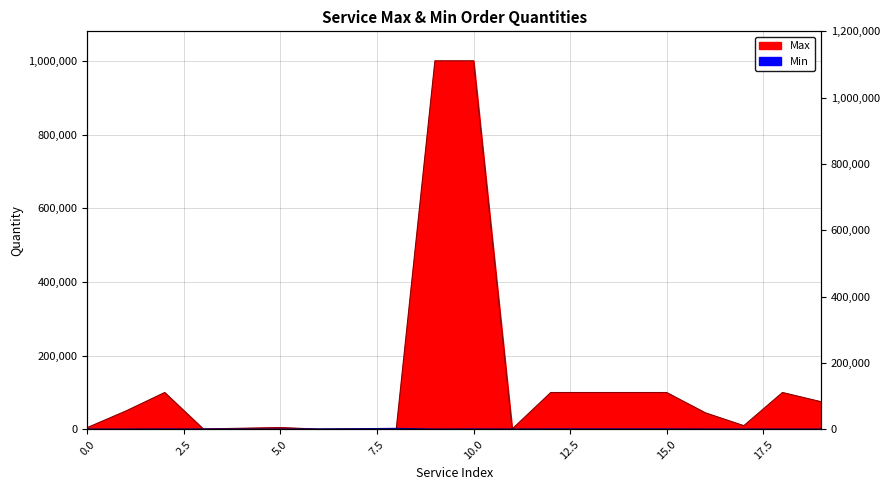

True or false: Max and Min cross at least once.

False